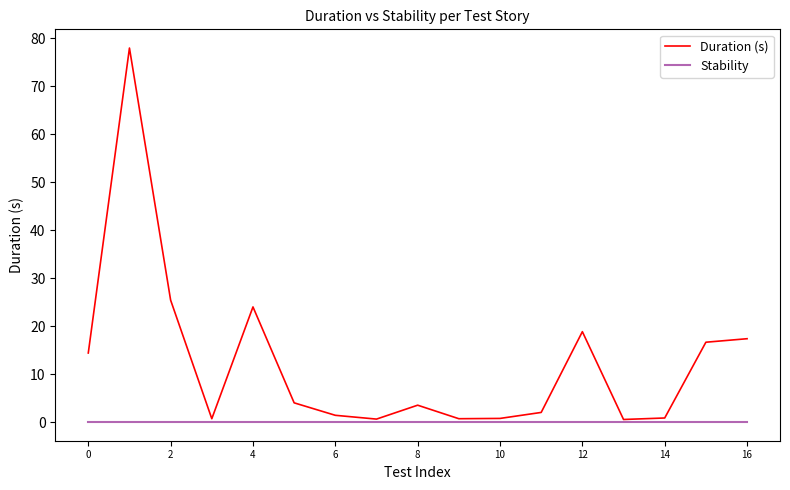

What are all the series names shown in the legend?

Duration (s), Stability